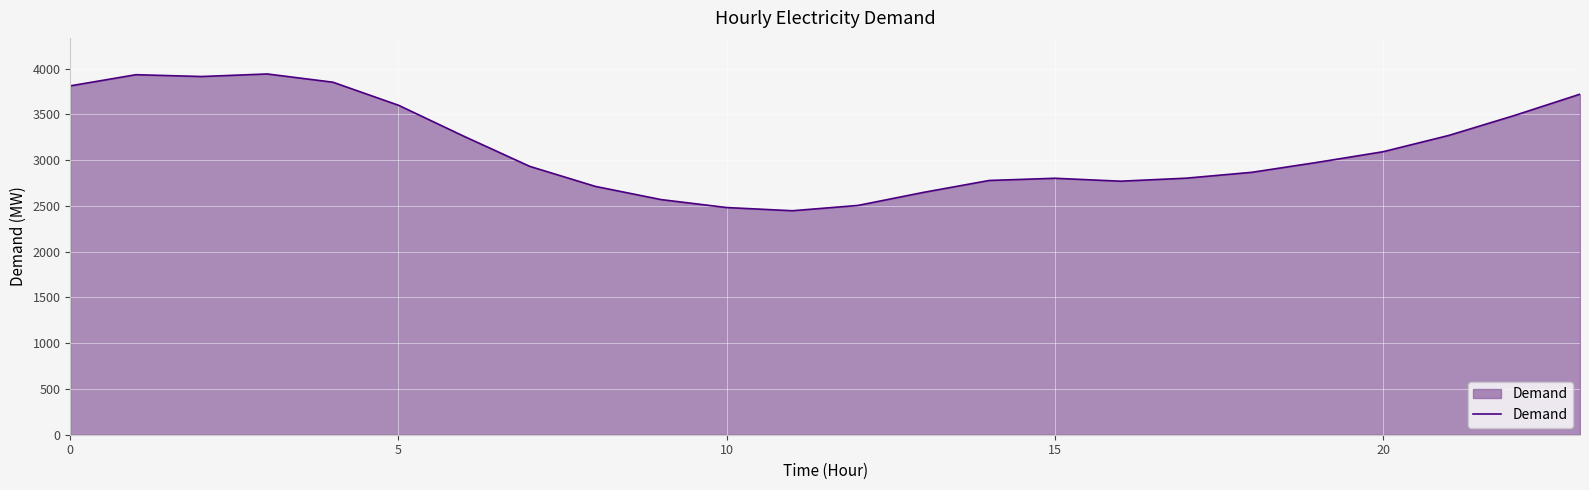

What is the difference between the maximum and minimum values?

1495